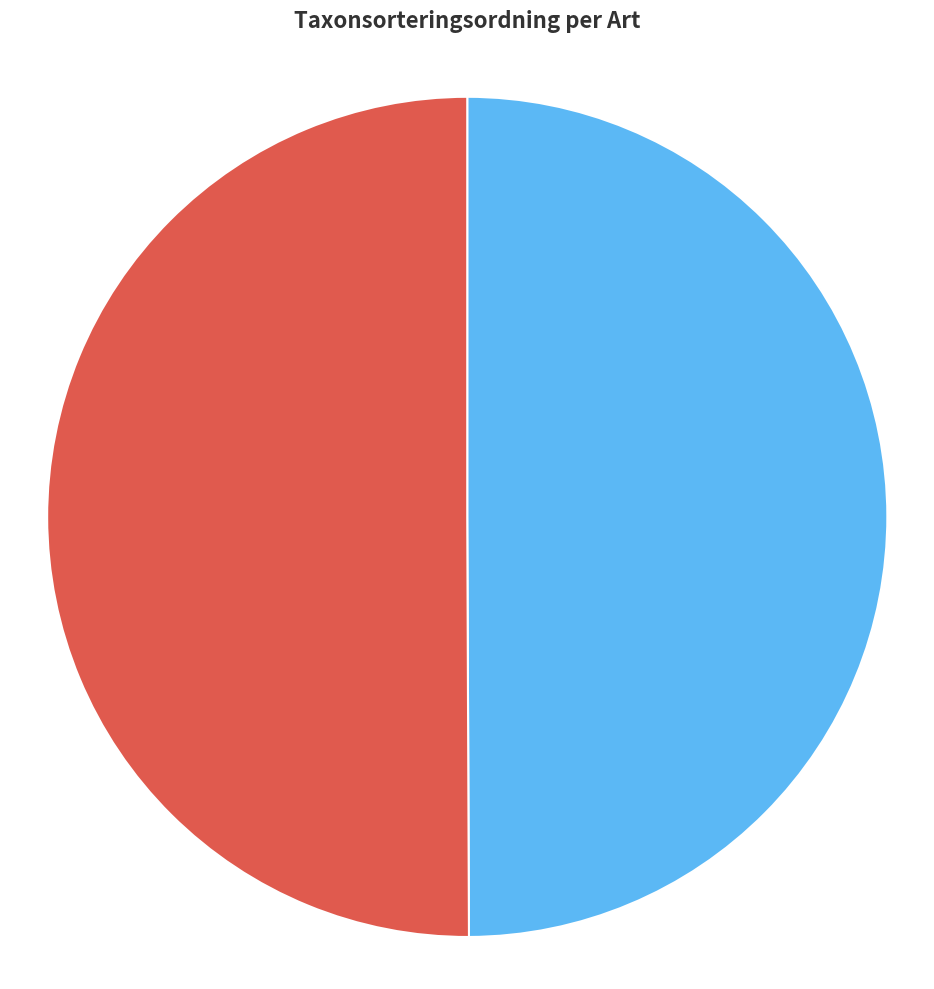

Is there a majority slice in this chart?

Yes